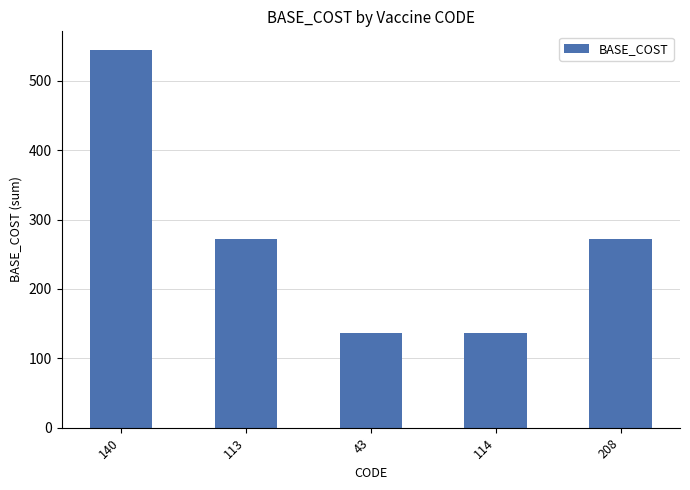

The value at 208 is 415. True or false?

False